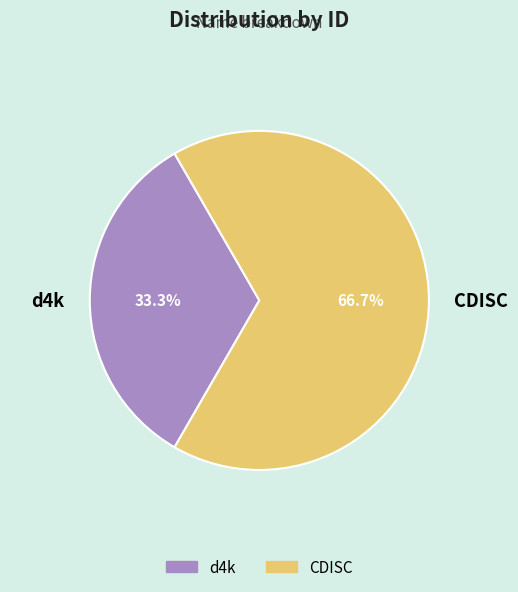

How many segments does this pie chart have?

2